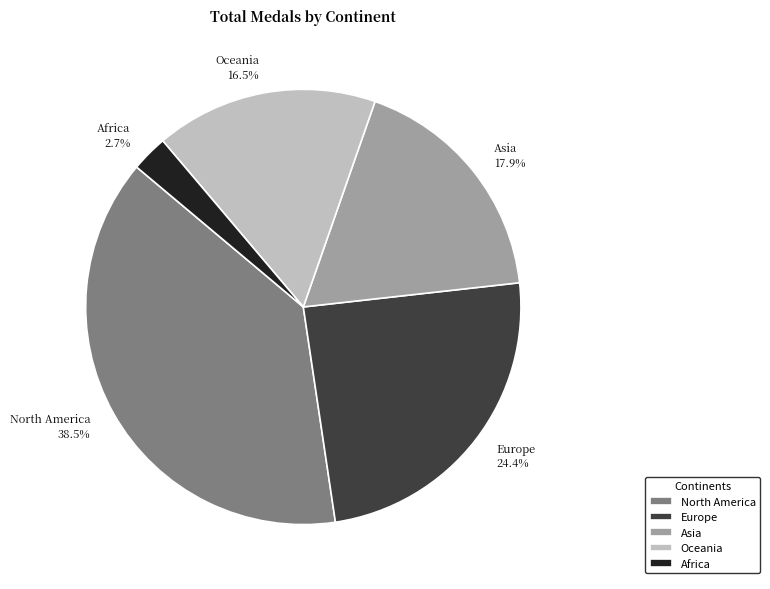

Is there any slice that represents more than half of the pie?

No